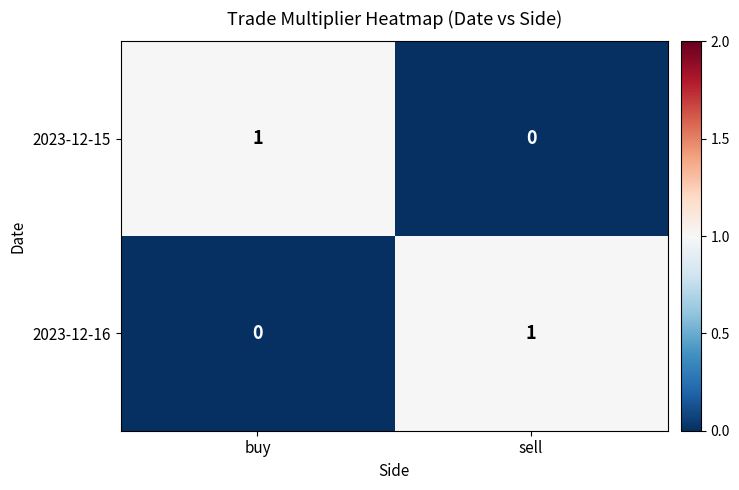

At which label is 2023-12-16 closest to 0?

buy